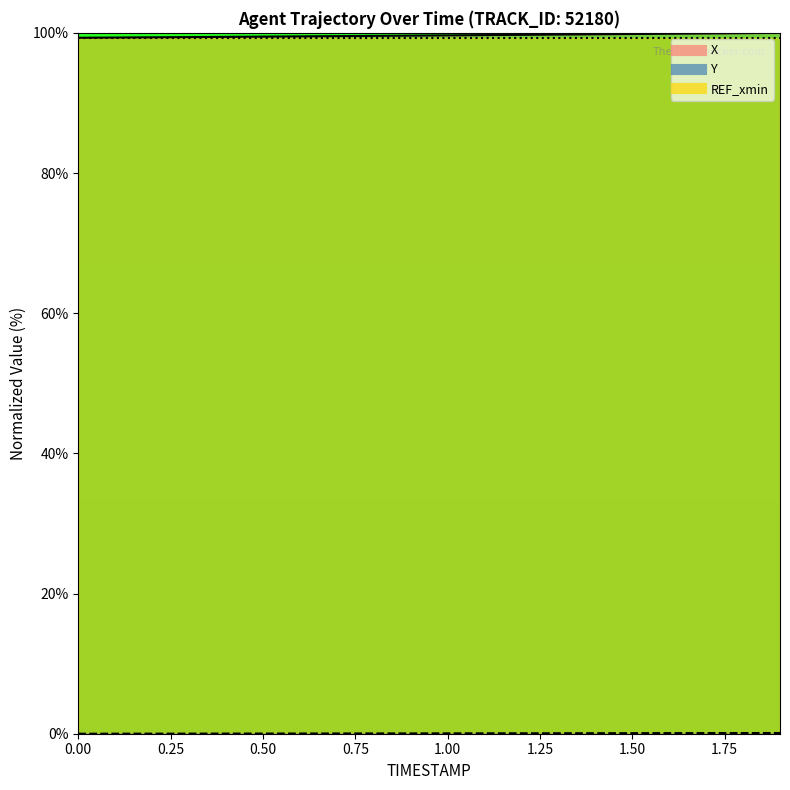

List the labels in order of Y value, smallest first.

0.0, 0.1, 0.2, 0.3, 0.4, 0.5, 0.6, 0.7, 0.8, 0.9, 1.0, 1.1, 1.2, 1.3, 1.4, 1.5, 1.6, 1.7, 1.8, 1.9